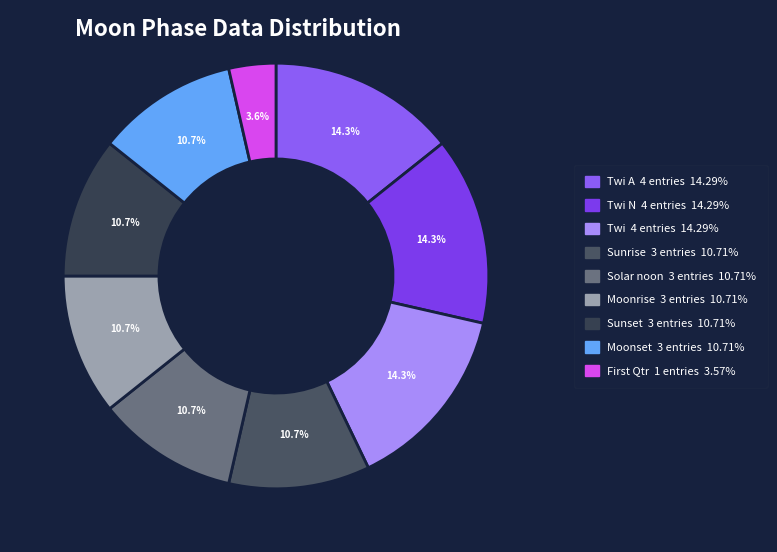

To the nearest percent, what is the difference between the largest and smallest slice percentages?

11%